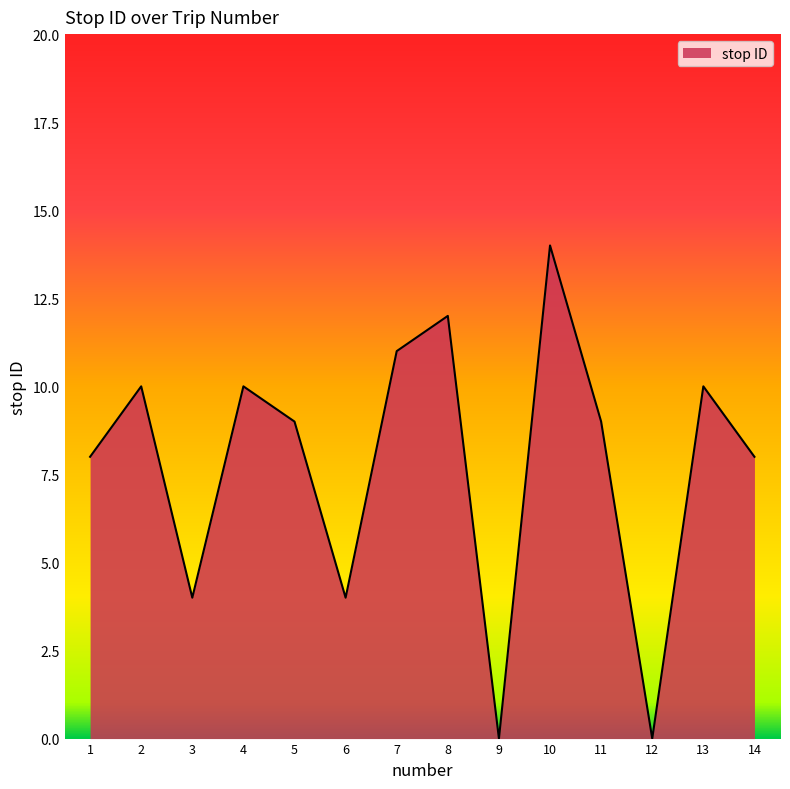

What value does the data have at 3?

4